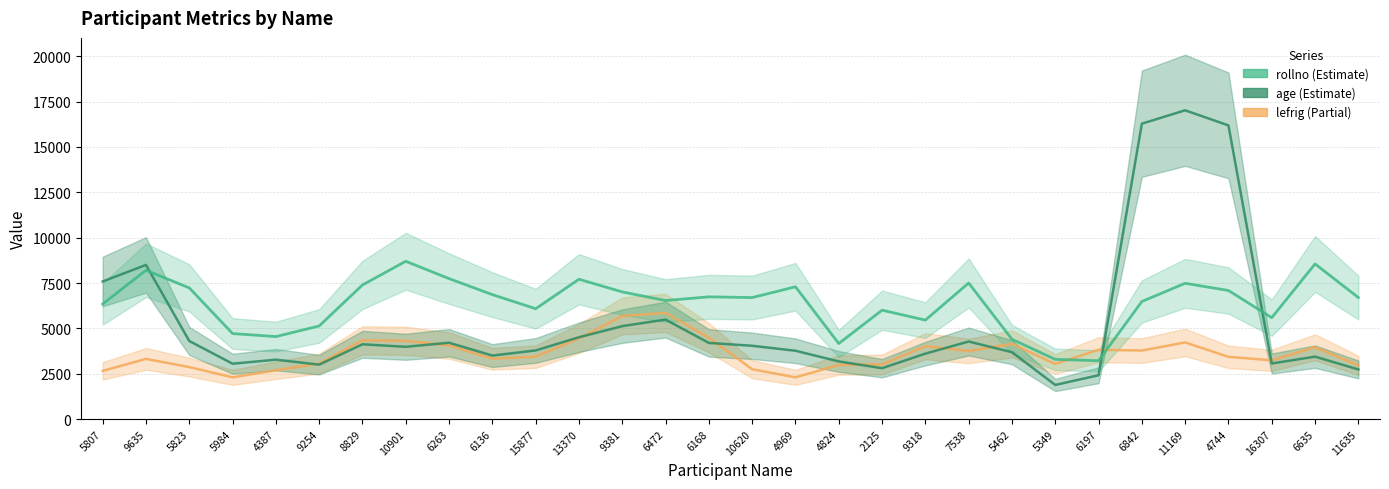

The value of lefrig at 6136 is 1600.4. True or false?

False